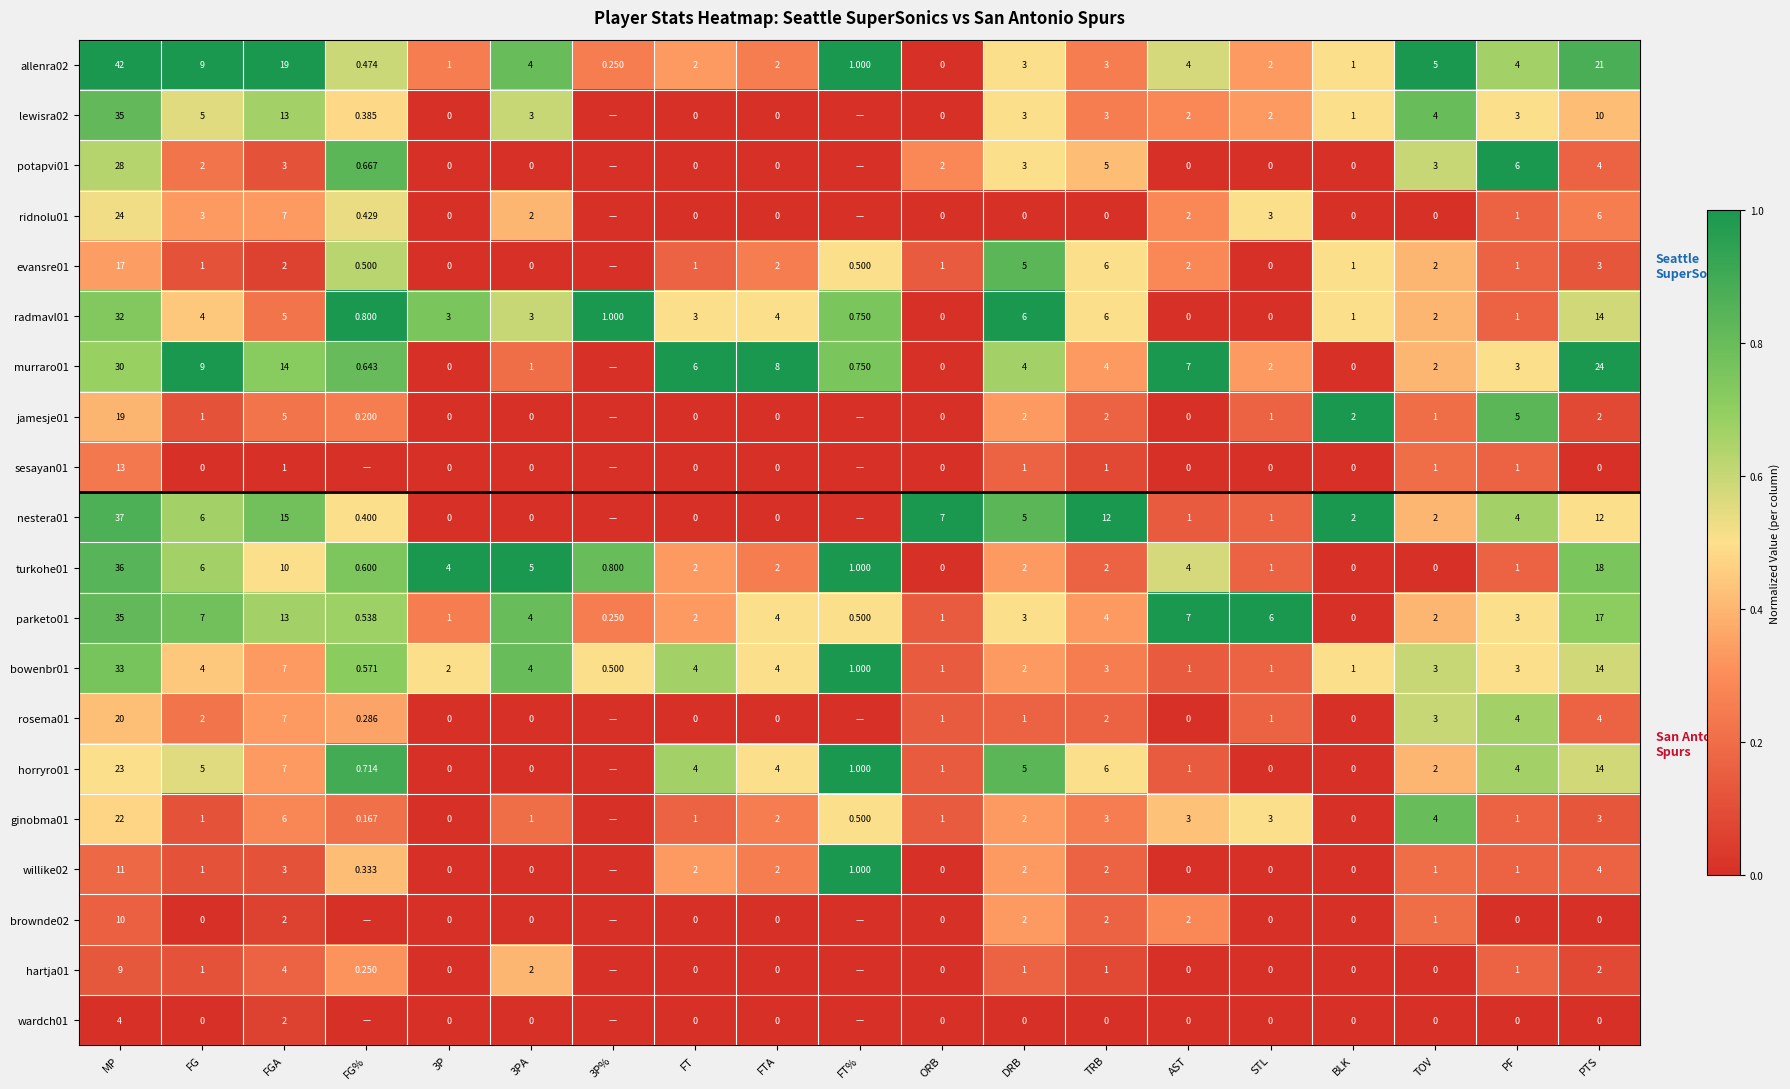

Where is bowenbr01 nearest to the value 16?

PTS